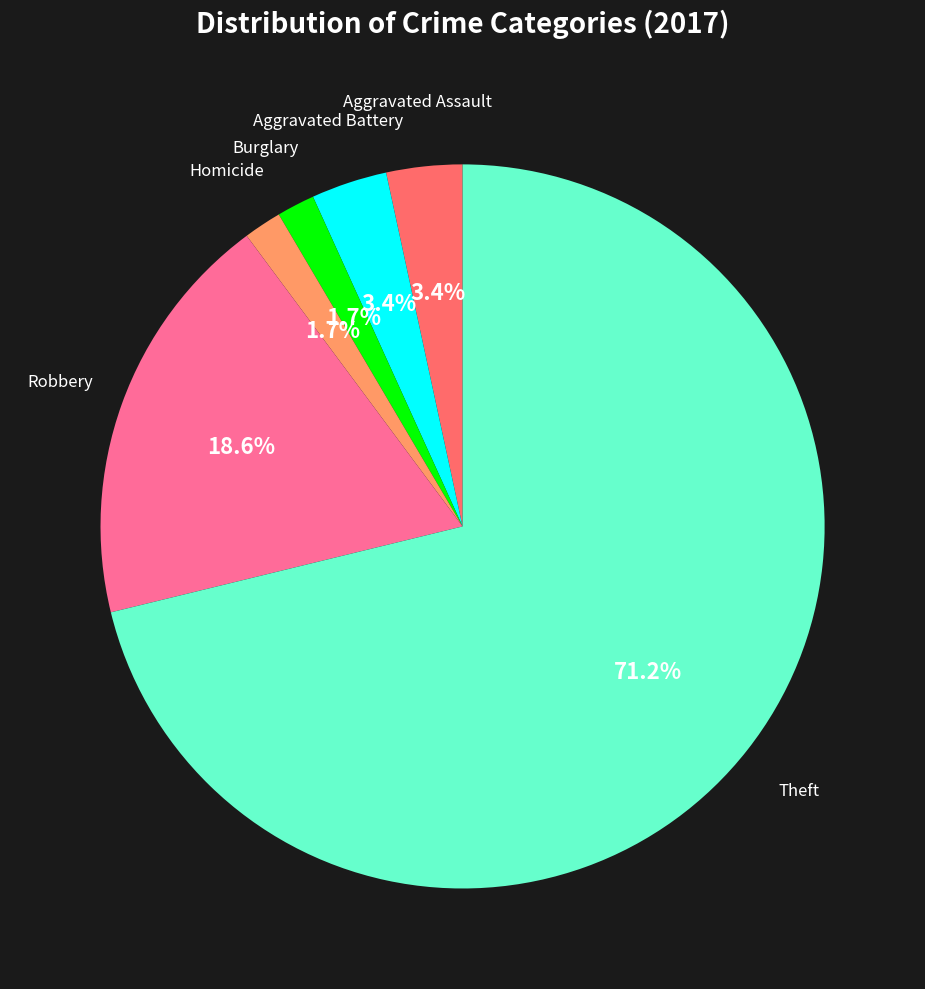

True or false: Theft accounts for 42% of the total.

False